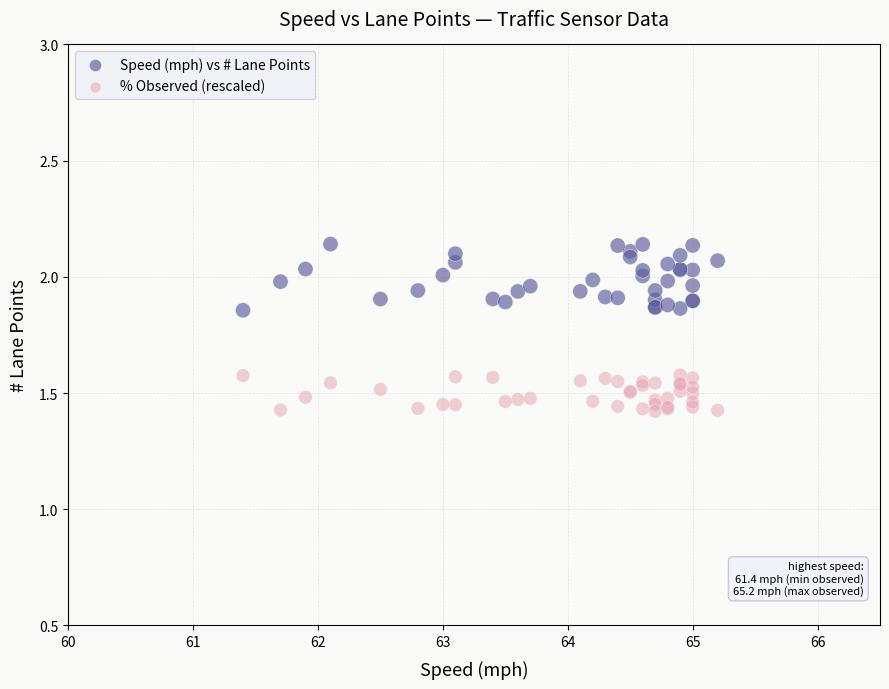

What is the X range (max minus min) for the scatter plot?

3.8